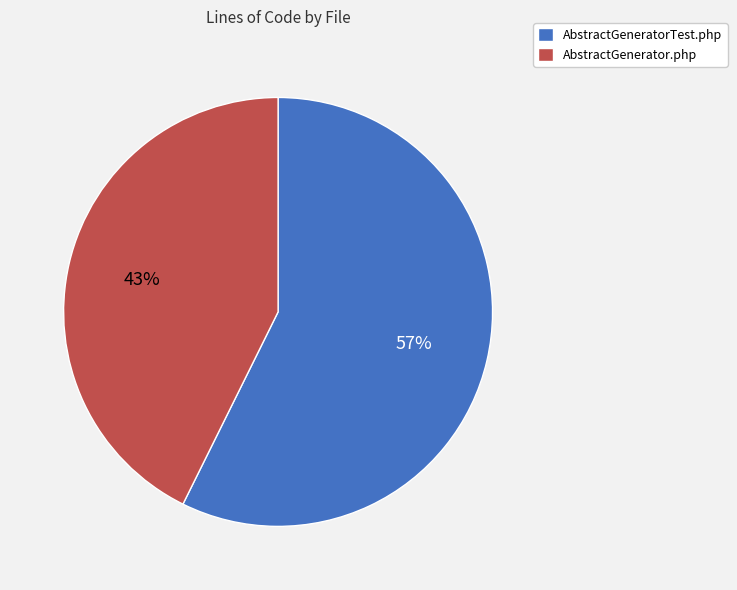

The AbstractGeneratorTest.php slice represents 70% of the pie. True or false?

False